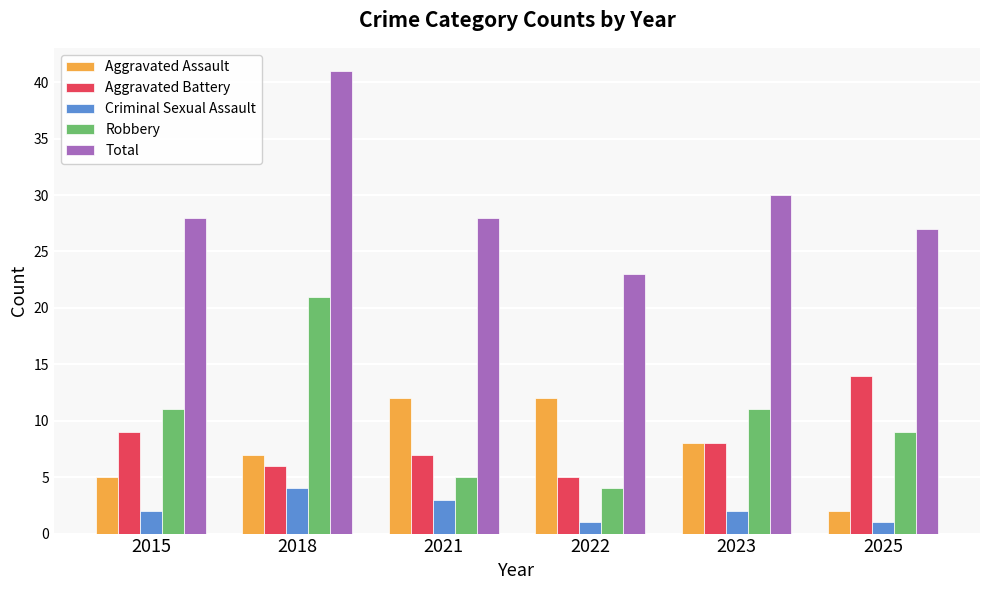

Does the chart contain stacked bars?

No